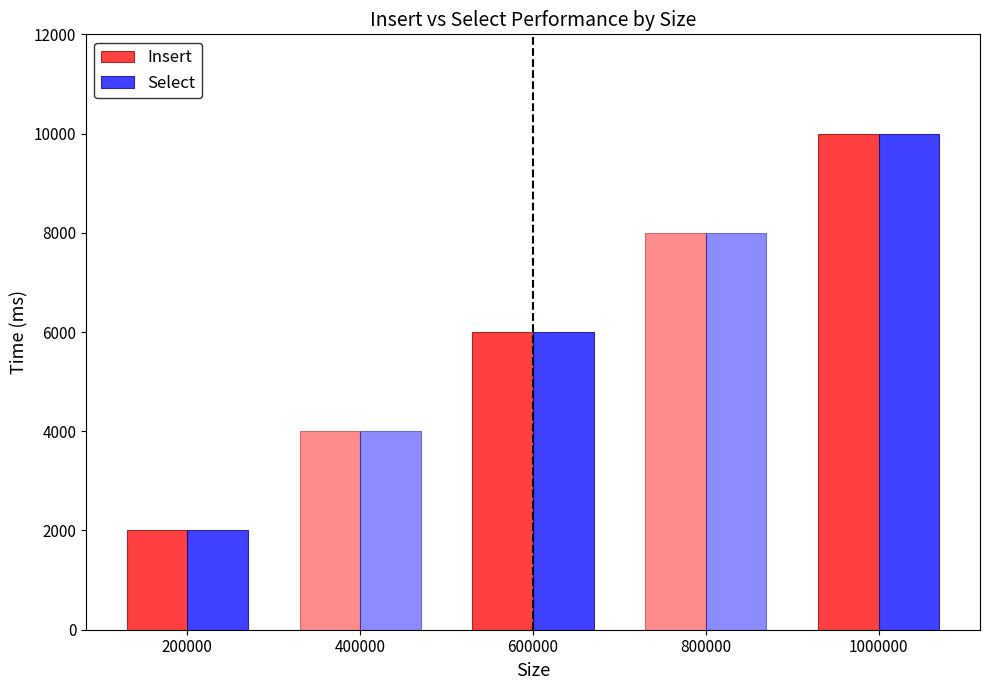

At how many categories does at least one series exceed 6991?

2